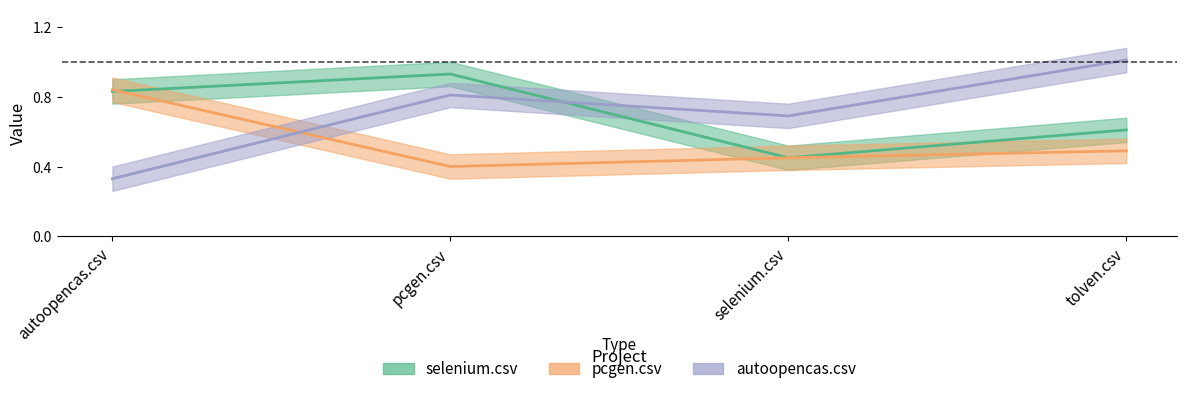

What is the approximate value of pcgen.csv at autoopencas.csv?

0.8